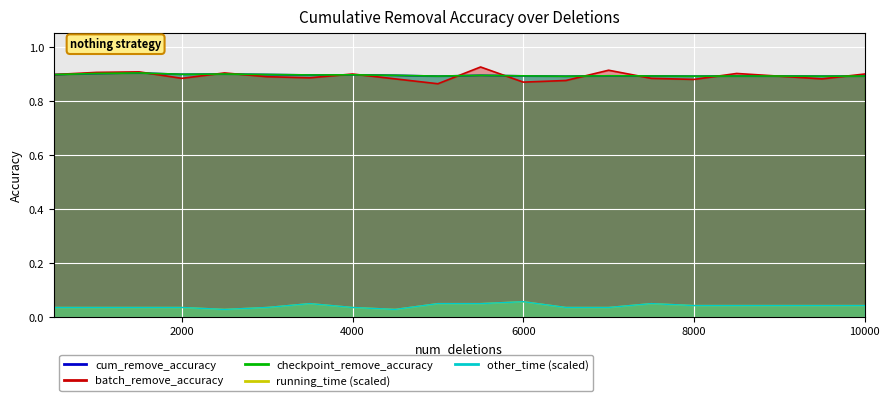

What is the value of the batch_remove_accuracy point at the 13th from the left?

0.9